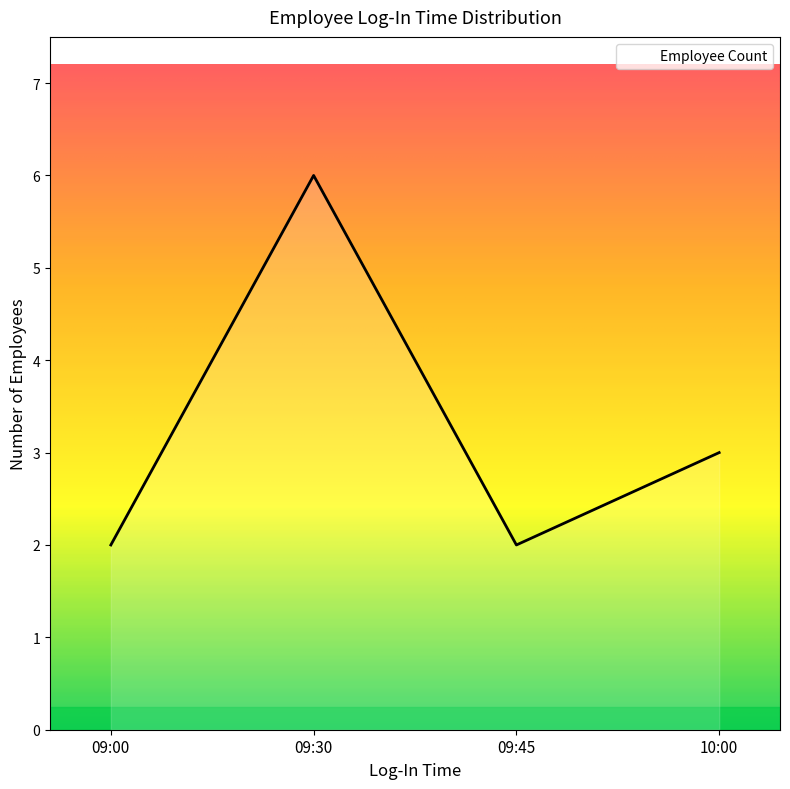

What is the greatest value displayed?

6